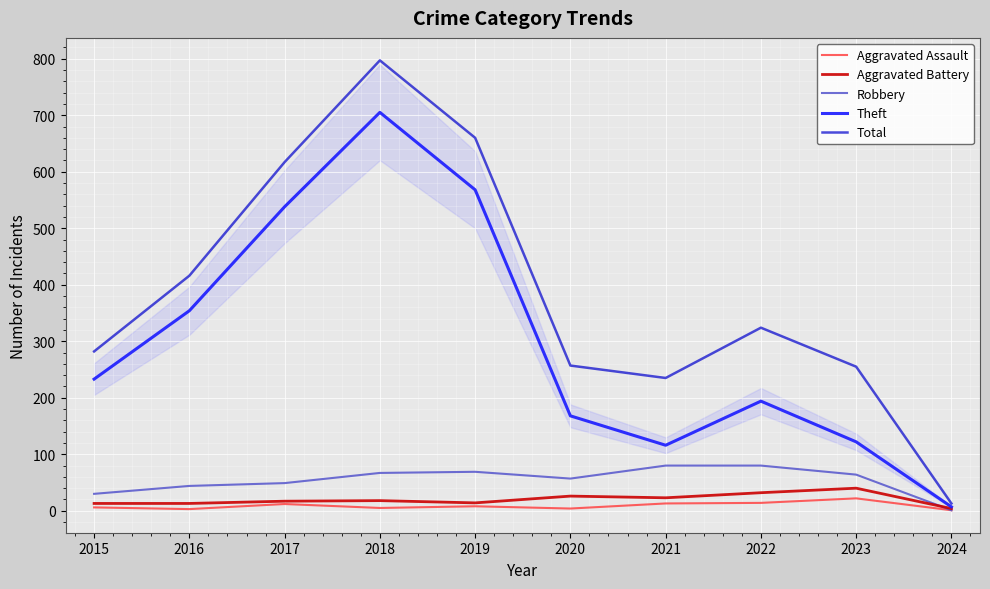

At which label is Total closest to 405?

2016